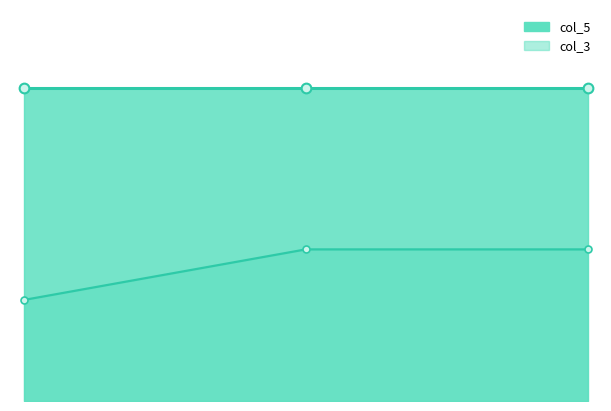

Which series has the widest spread of values?

col_3